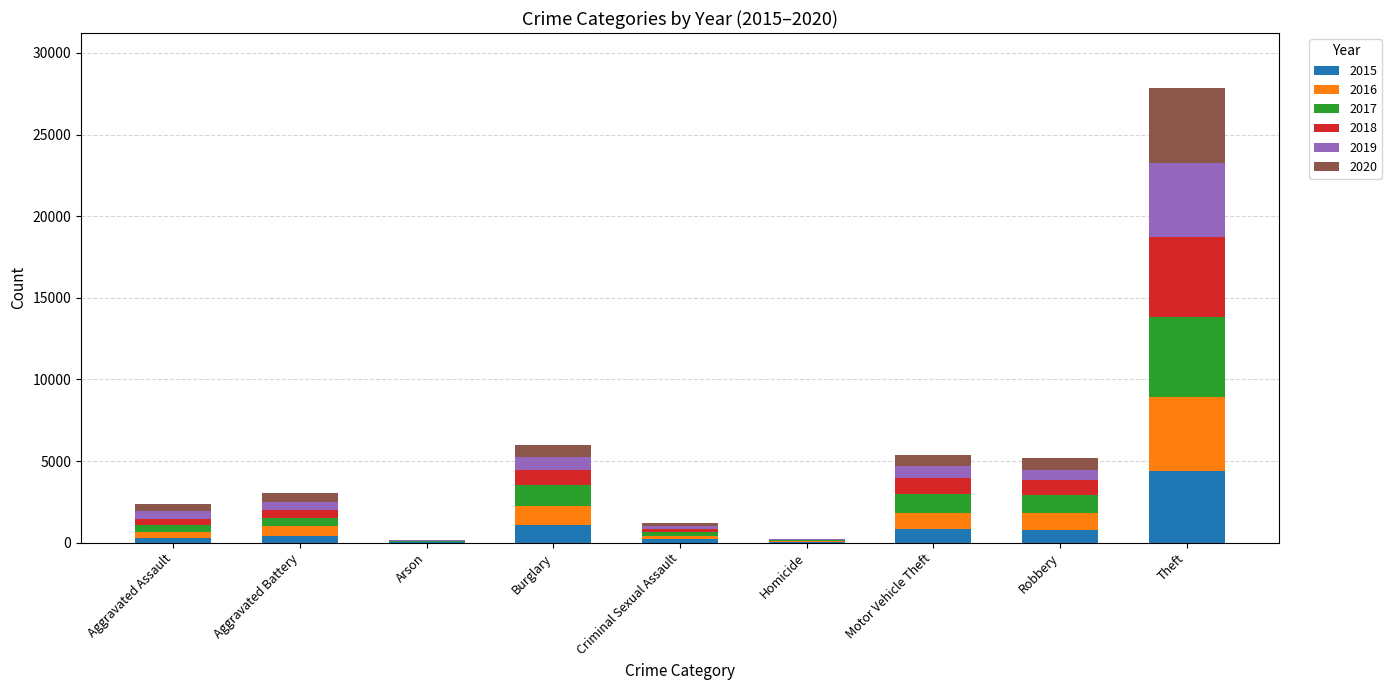

At which category is the sum across all series the highest?

Theft